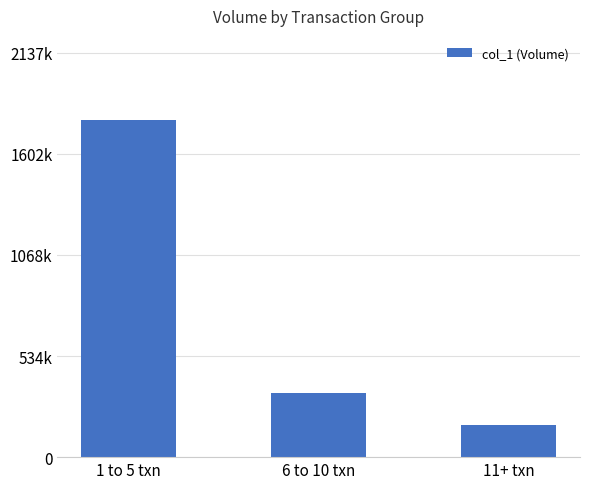

What is the sum of all values?

2287000